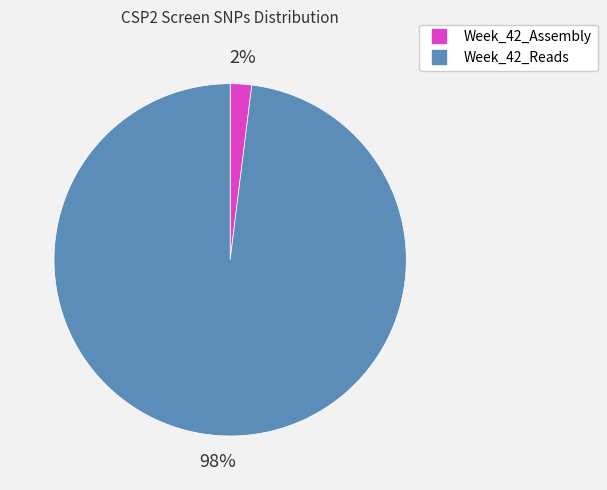

To the nearest percent, what is the difference between the Week_42_Reads and Week_42_Assembly slice percentages?

96%